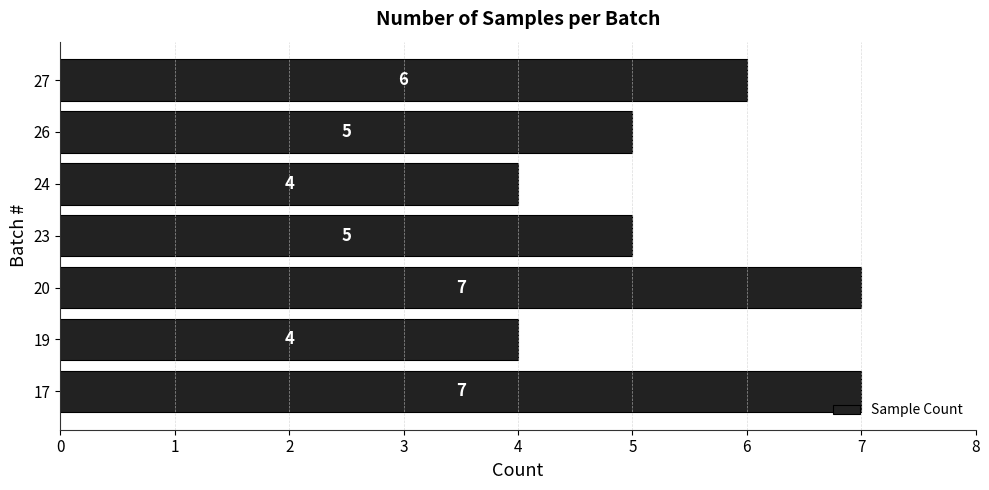

The chart shows a value of 5 at 26. True or false?

True